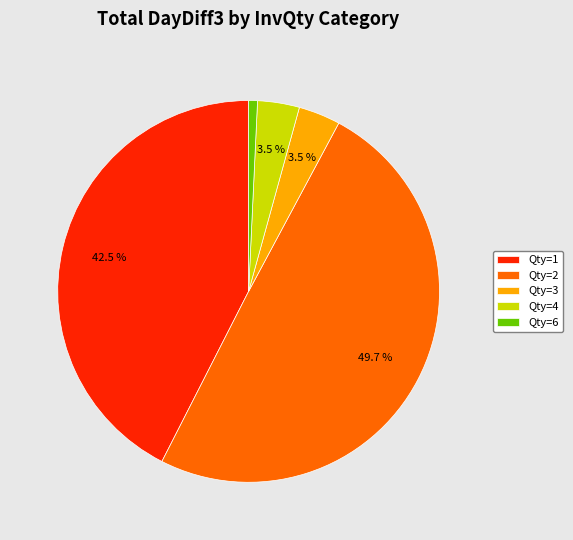

What is the ratio of the value at Qty=2 to the value at Qty=1?

1.2